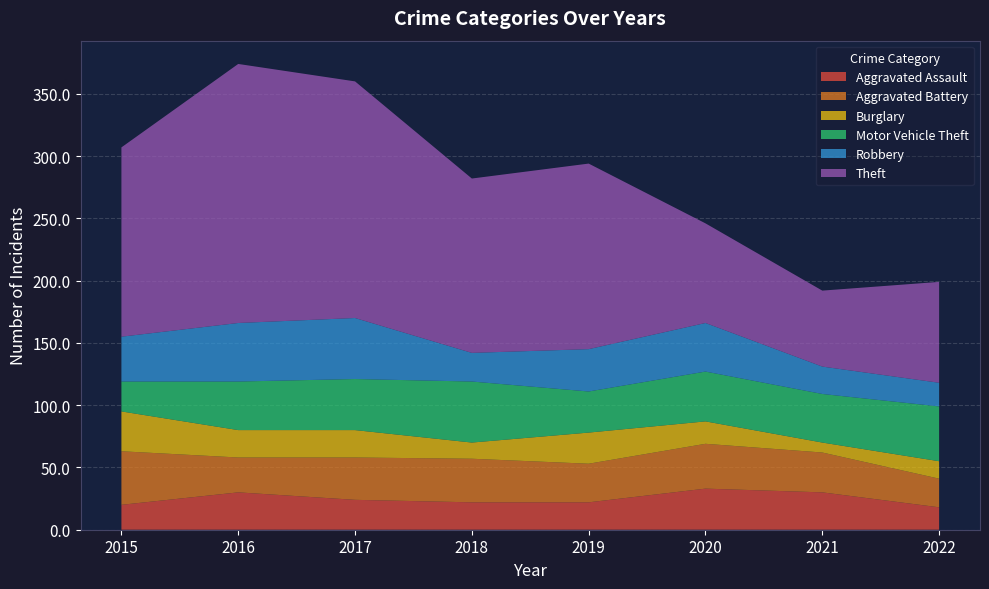

Reading left to right, list all the values displayed in this chart.

Aggravated Assault: 20	30	24	22	22	33	30	18
Aggravated Battery: 43	28	34	35	31	36	32	23
Burglary: 32	22	22	13	25	18	8	14
Motor Vehicle Theft: 24	39	41	49	33	40	39	44
Robbery: 36	47	49	23	34	39	22	19
Theft: 152	208	190	140	149	80	61	81